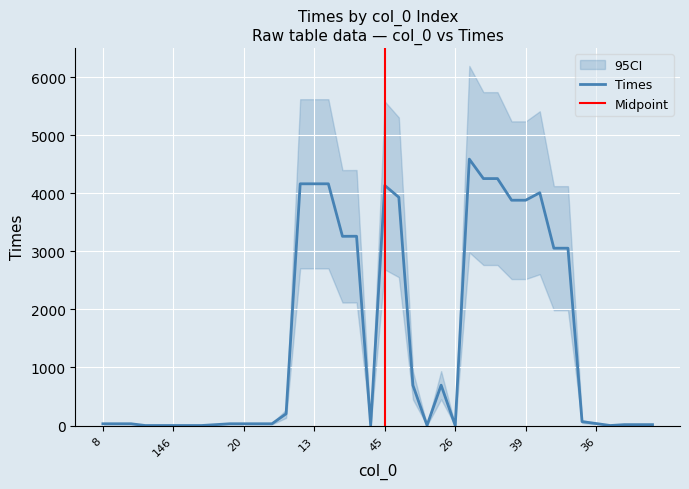

True or false: the data shows 2320 at 147.

False